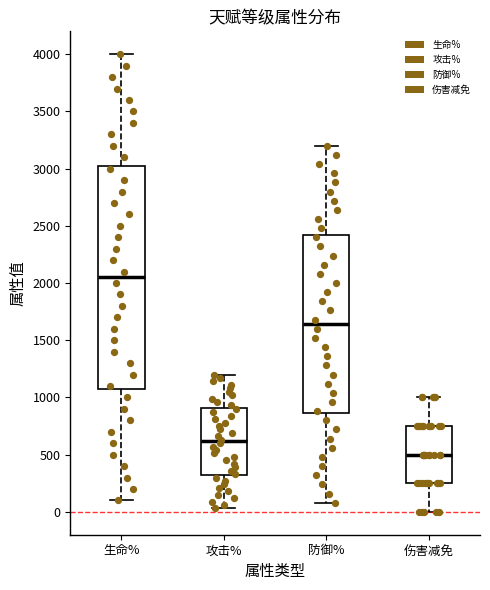

Reading left to right, read every box against the y-axis: the position of its median line, the range the box covers, and the ends of its whiskers. The values are not printed on the chart, so give them approximately, as read against the axis.

生命%: median 2050, box 1100 to 3050, whiskers 100 to 4000
攻击%: median 600, box 300 to 900, whiskers 50 to 1200
防御%: median 1650, box 850 to 2400, whiskers 100 to 3200
伤害减免: median 500, box 250 to 750, whiskers 0 to 1000